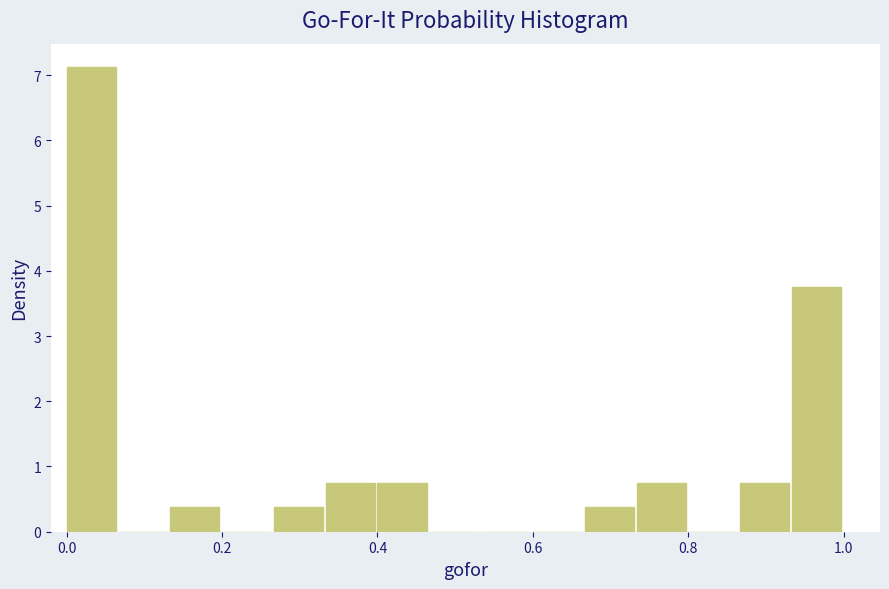

Read against the x-axis, roughly where is the centre of the tallest bar?

0.04